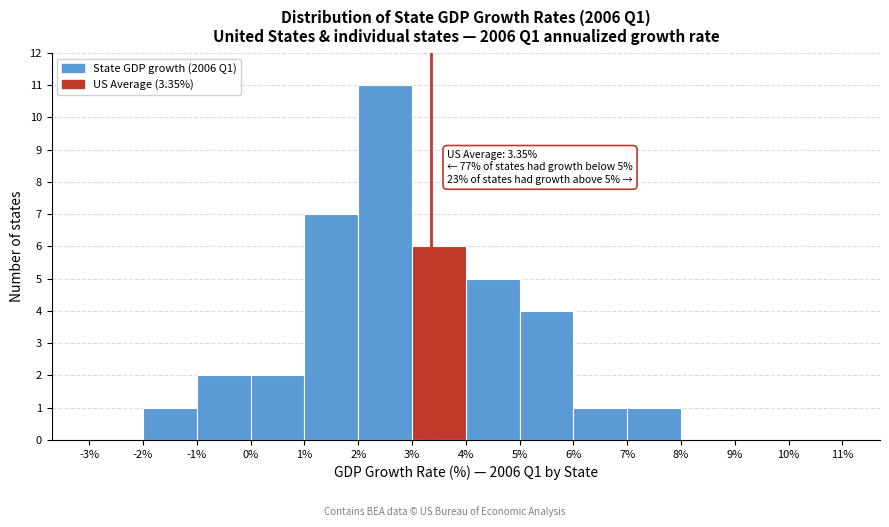

Over which range of the x-axis is the bar tallest?

2% to 3%